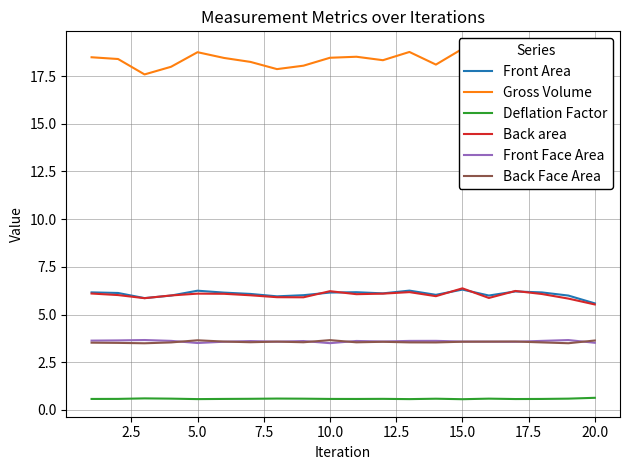

True or false: Front Face Area and Front Area cross at least once.

False